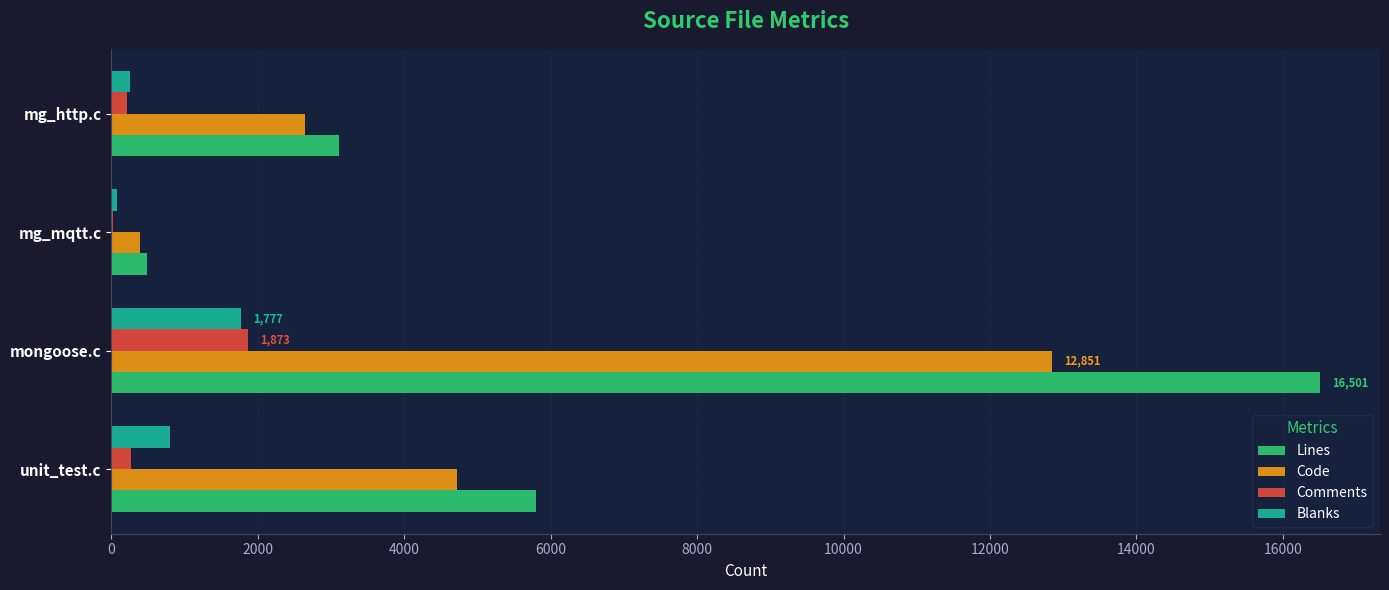

Between unit_test.c and mongoose.c, which series saw the biggest shift?

Lines